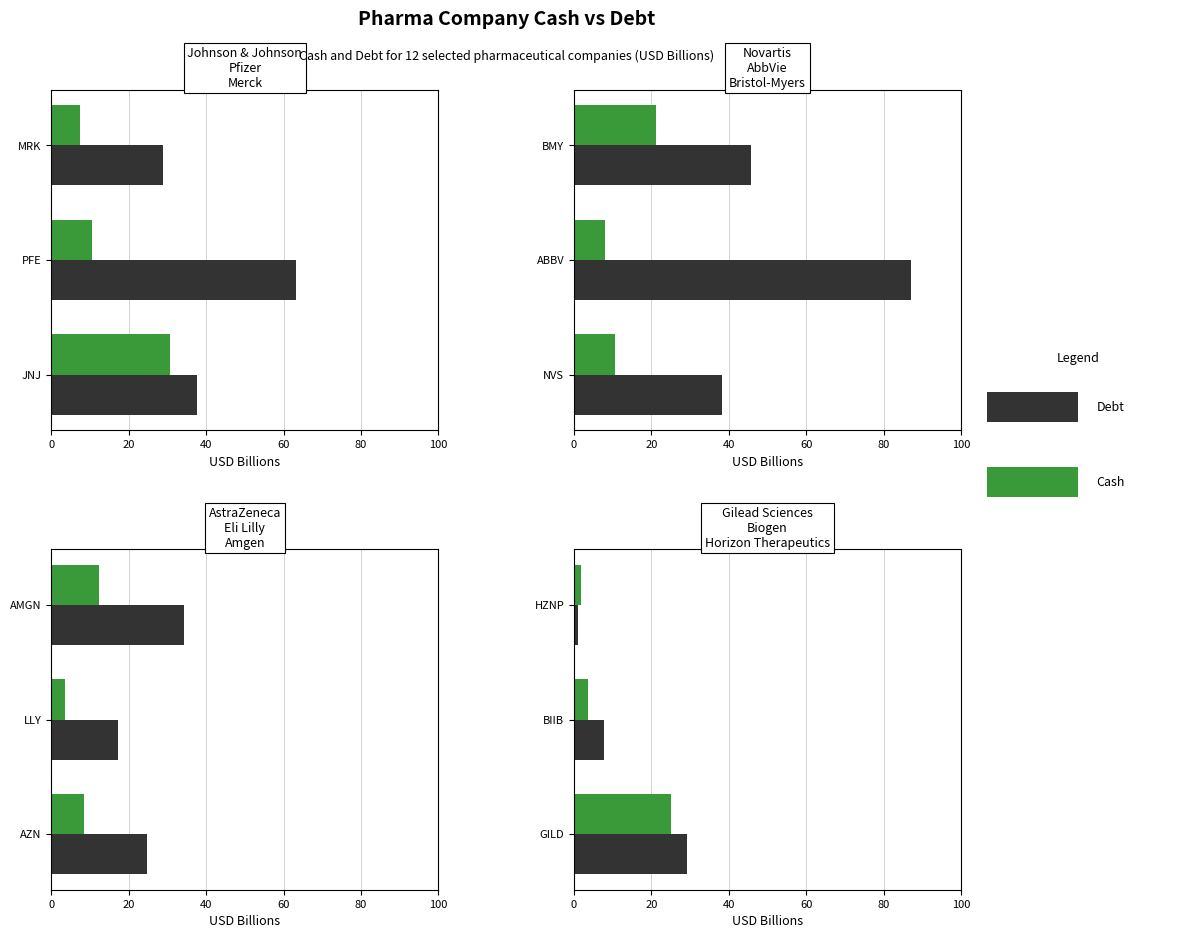

The Debt series shows 1.9 at BIIB. True or false?

False